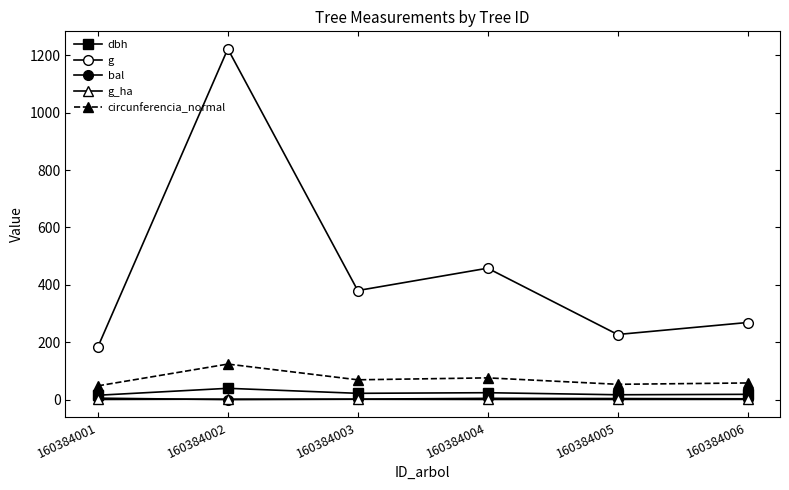

At which category does g_ha reach its first local peak?

160384002